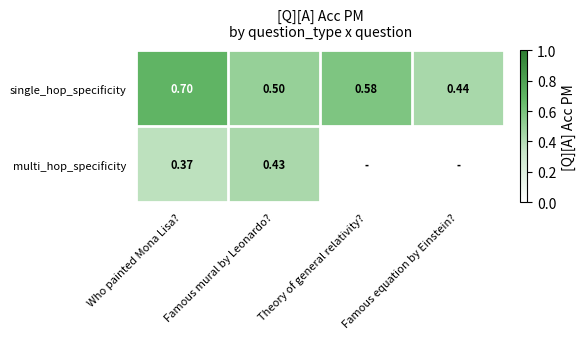

How many series are shown in this chart?

2